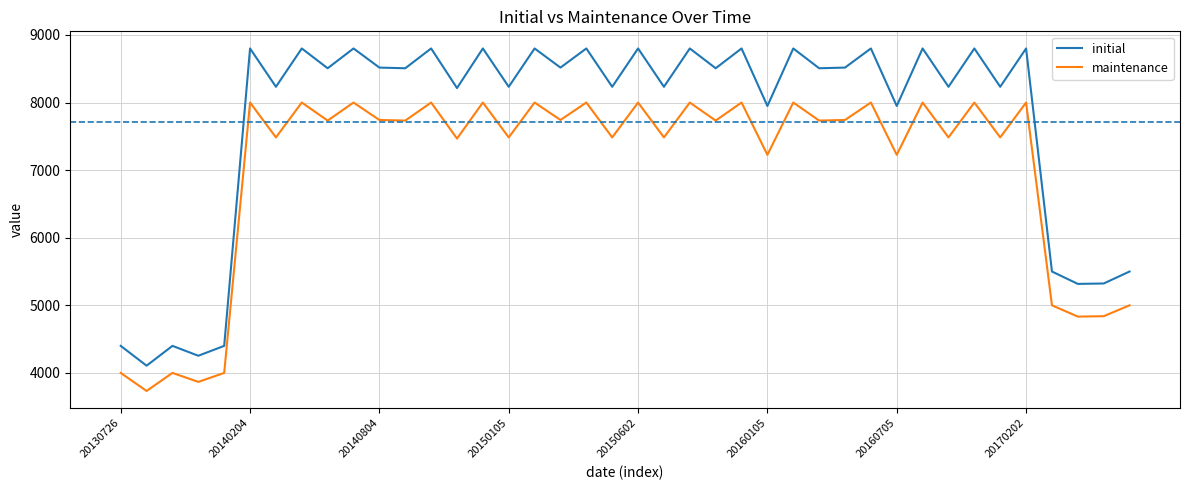

What are all the series names shown in the legend?

initial, maintenance